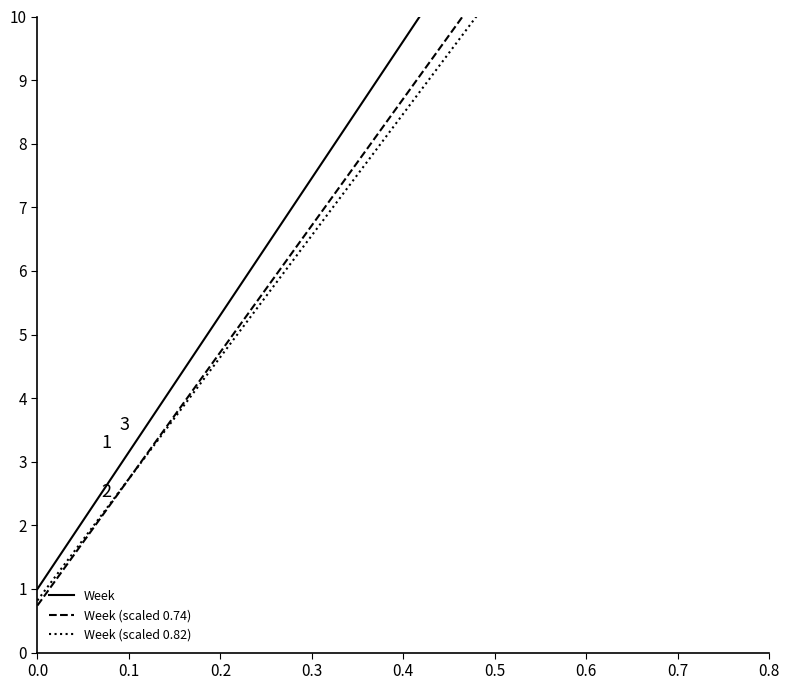

What is the difference between the highest and lowest values at 0.3?

1.0